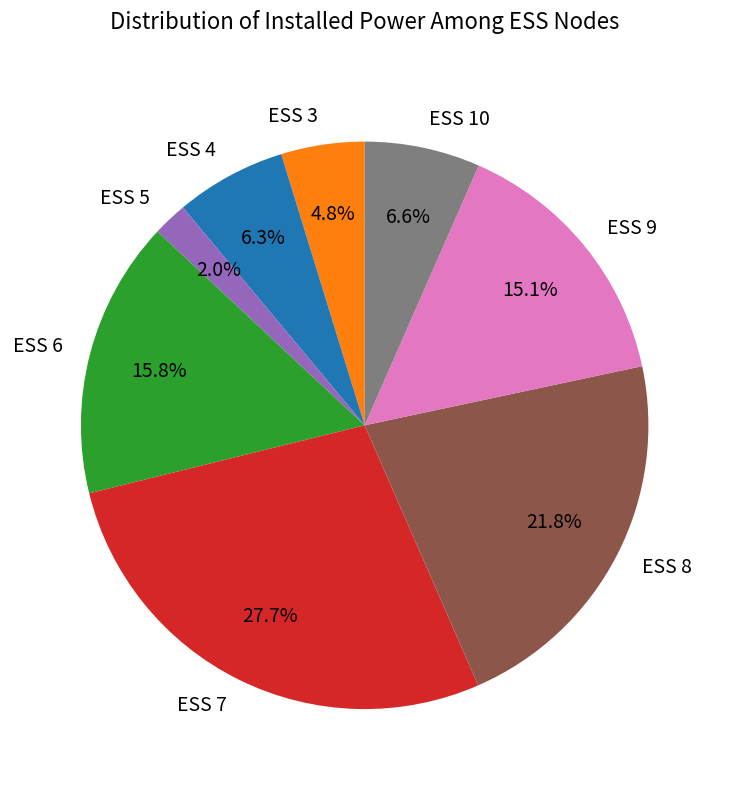

How many slices are in this pie chart?

8